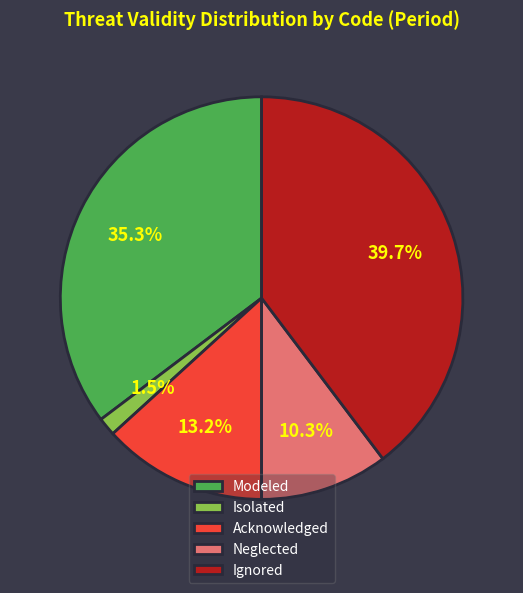

What percentage is the Acknowledged slice, to the nearest percent?

13%